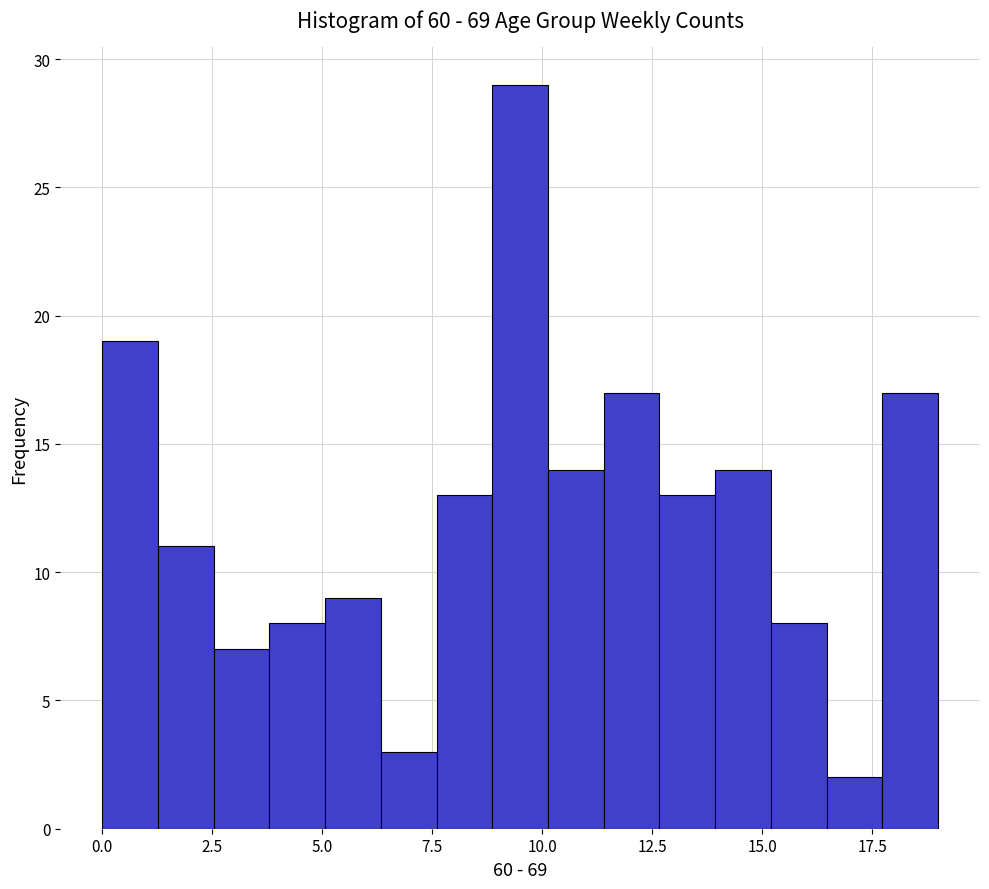

Read against the x-axis, roughly where is the centre of the tallest bar?

9.5